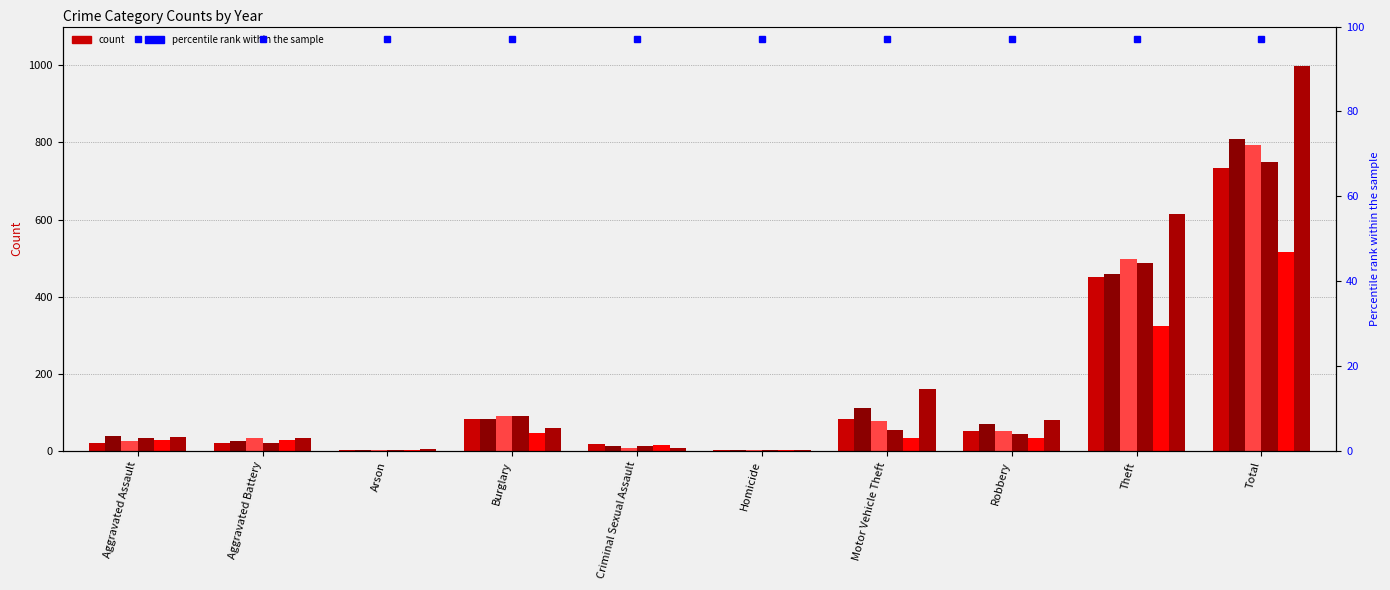

What is the spread (max minus min) of values at Robbery?

47